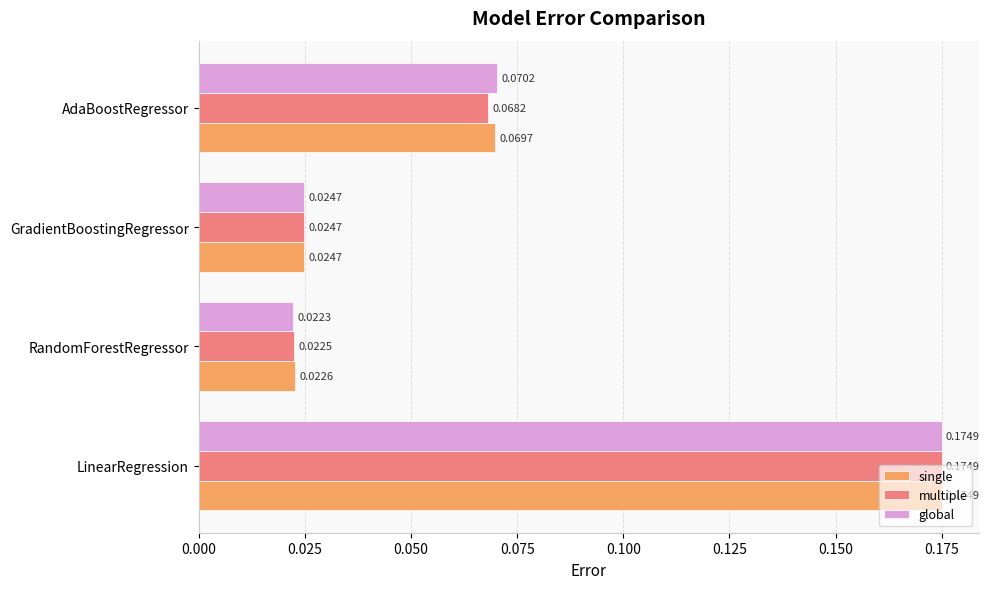

Which category has the lowest value in the single series?

RandomForestRegressor